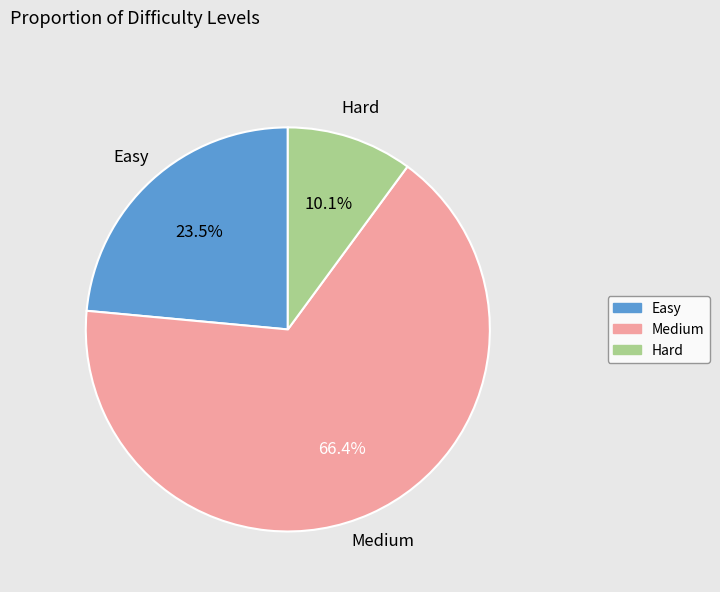

Is there any slice that represents more than half of the pie?

Yes